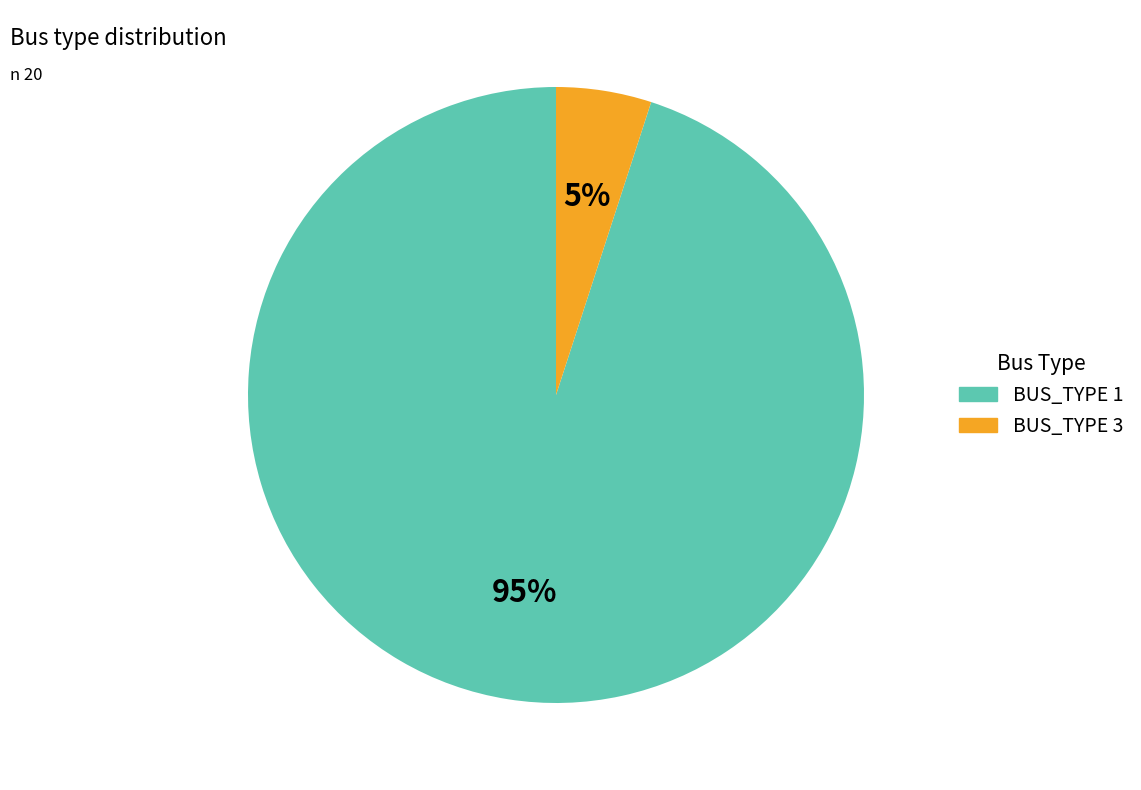

What is the ratio of the value at BUS_TYPE 3 to the value at BUS_TYPE 1?

0.1